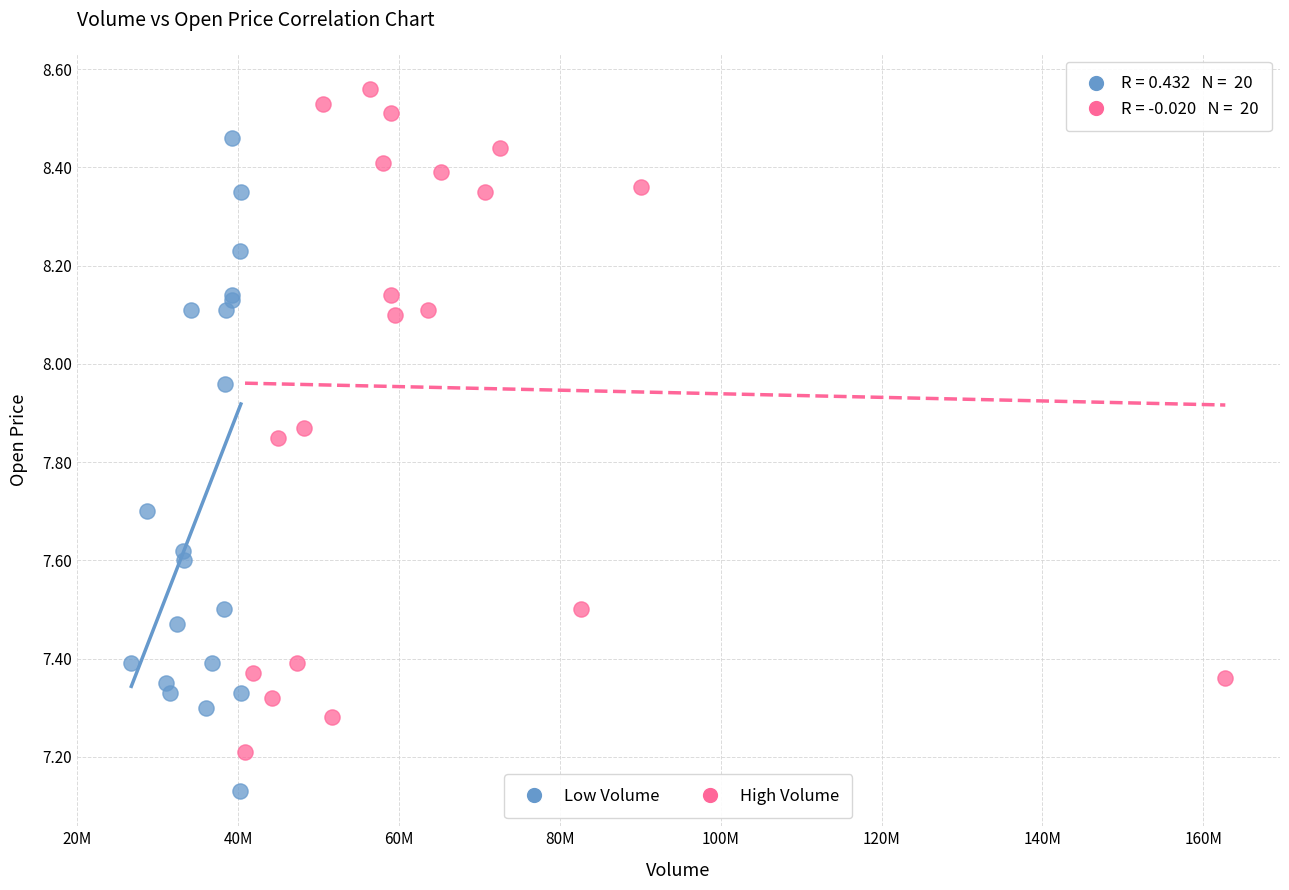

Which series has the largest Y range (max minus min)?

High Volume